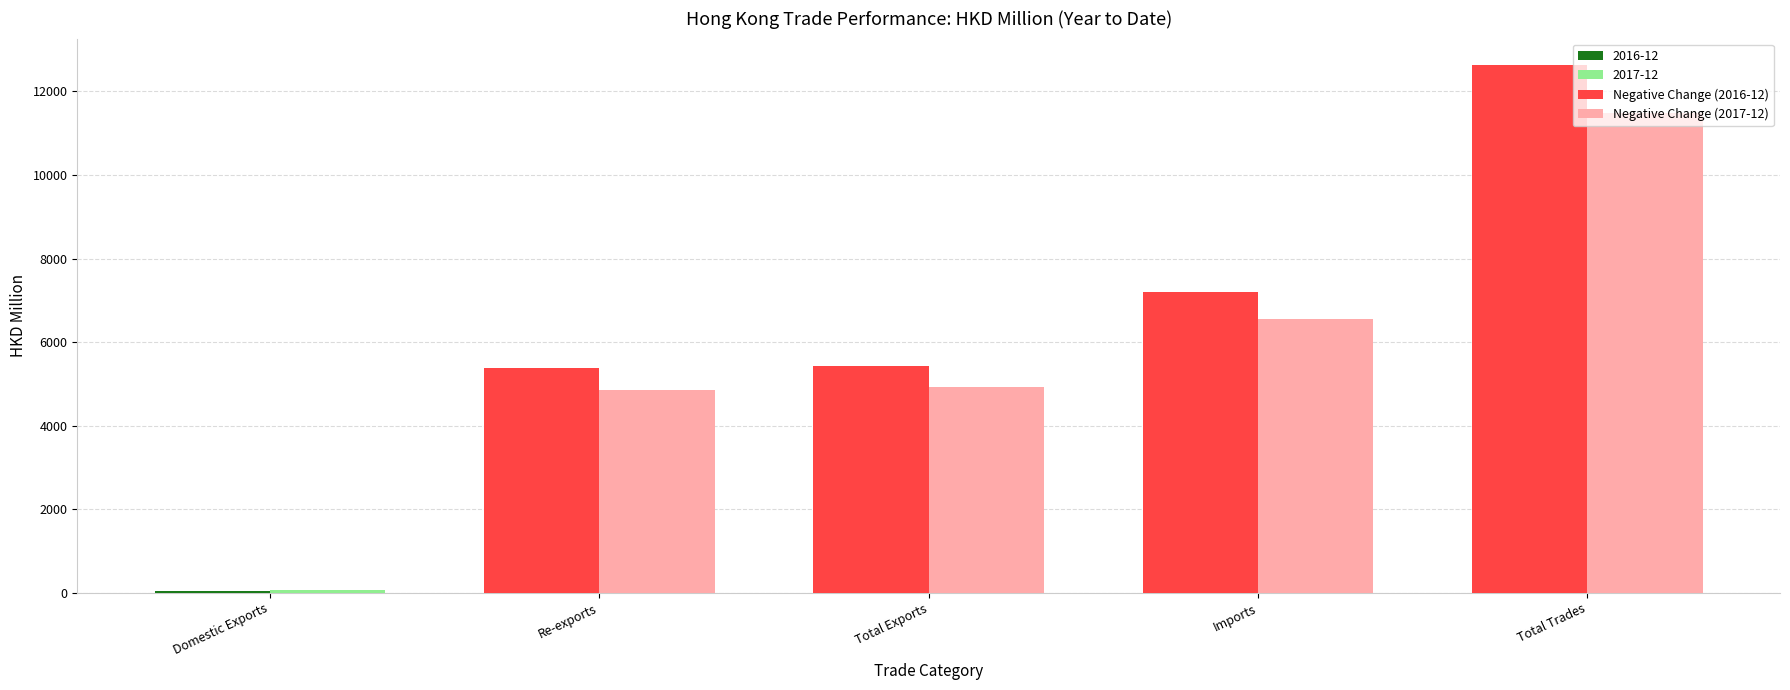

What is the minimum value shown in the chart?

48.1